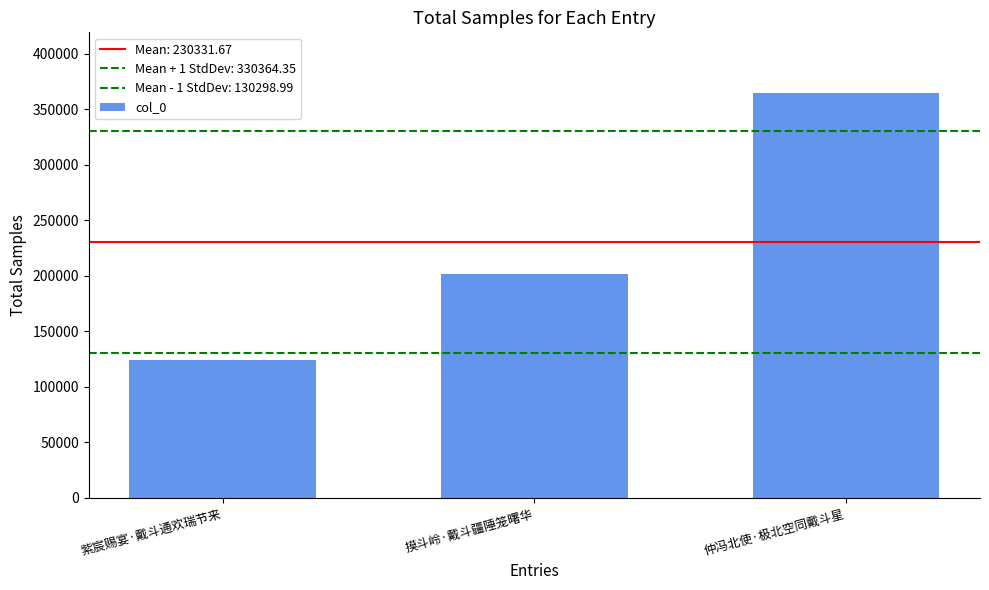

What is the value of the 1st bar from the left?

124547